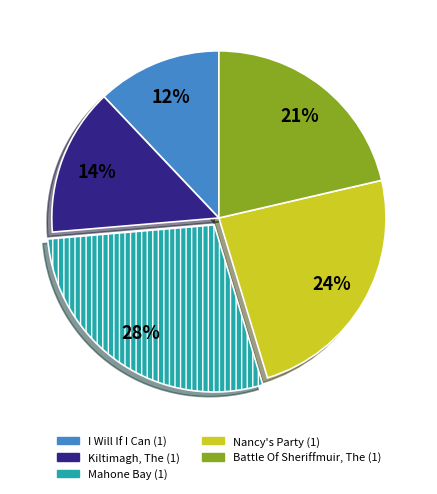

To the nearest percent, what percentage of the pie is Nancy's Party (1)?

24%